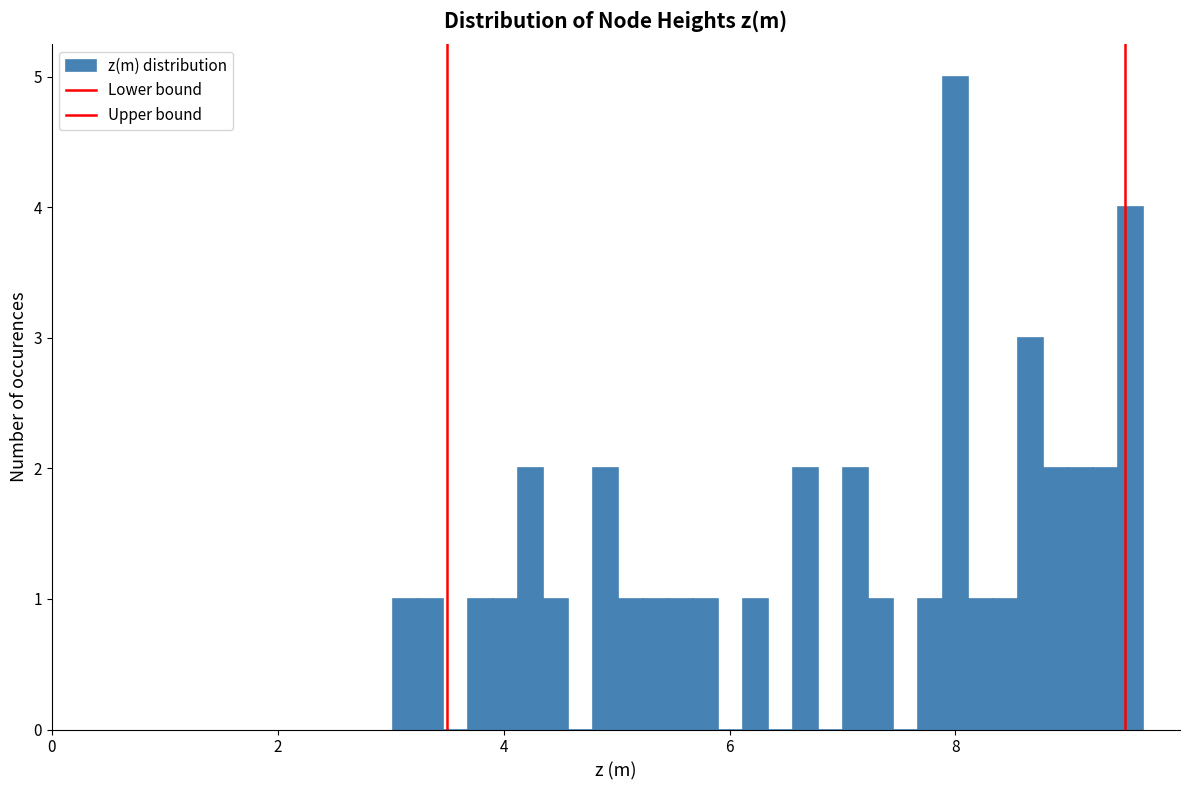

Read against the x-axis, roughly where is the centre of the tallest bar?

8.0